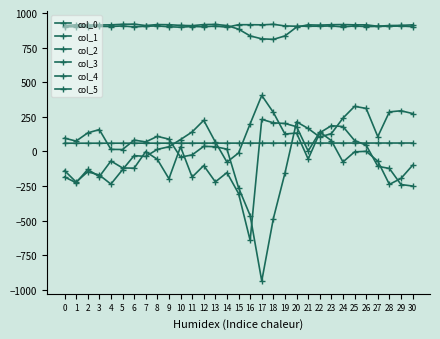

What is the spread (max minus min) of values at 17?

1851.0